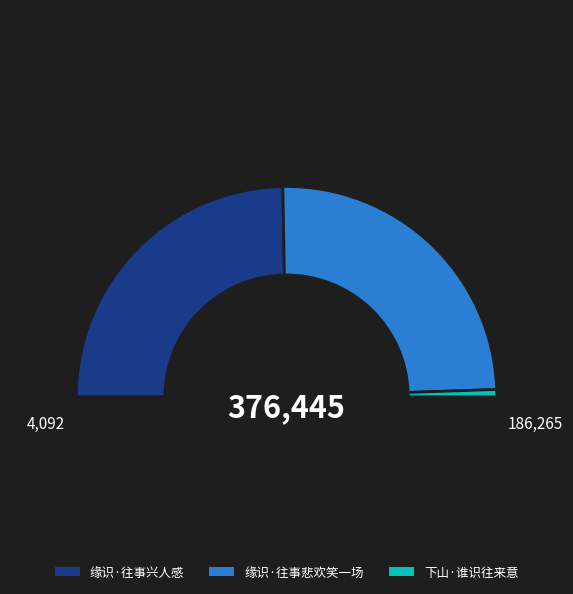

Rank the categories by value from highest to lowest.

缘识·往事悲欢笑一场, 缘识·往事兴人感, 下山·谁识往来意